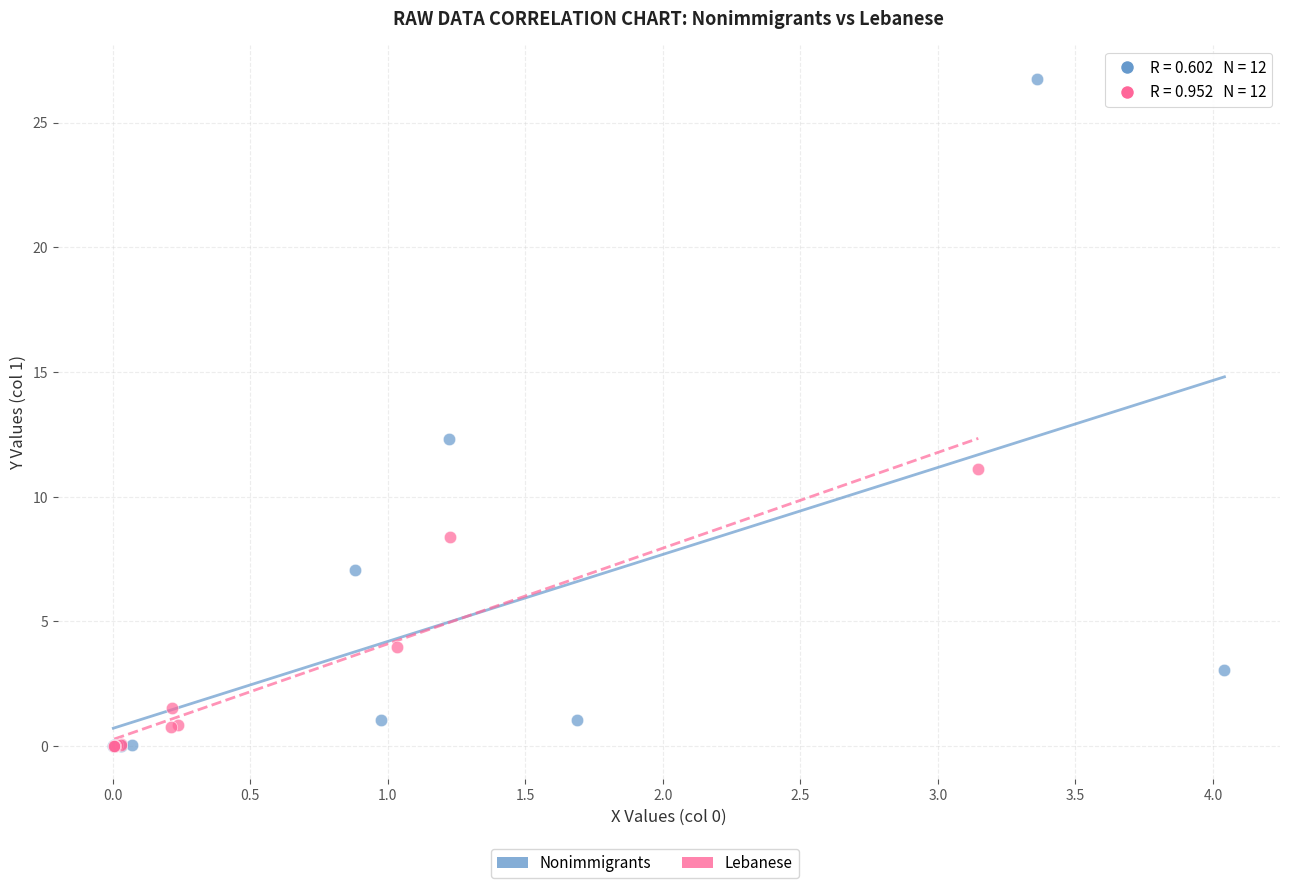

Which series has the largest Y range (max minus min)?

Nonimmigrants